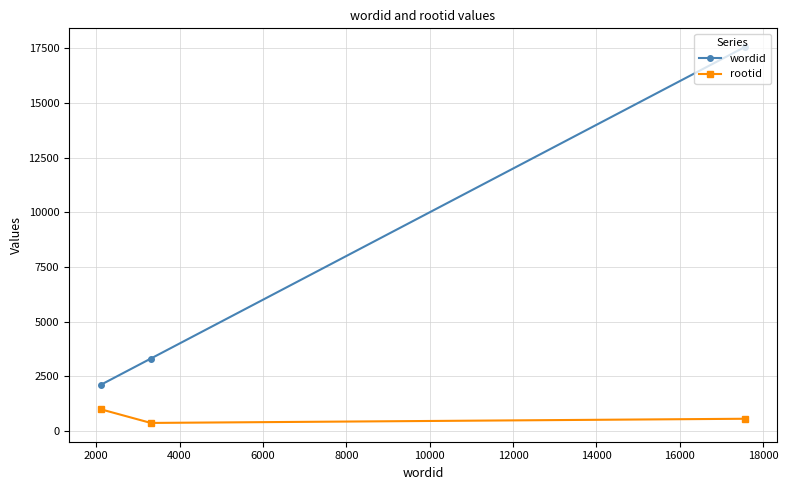

Which series has the widest spread of values?

wordid